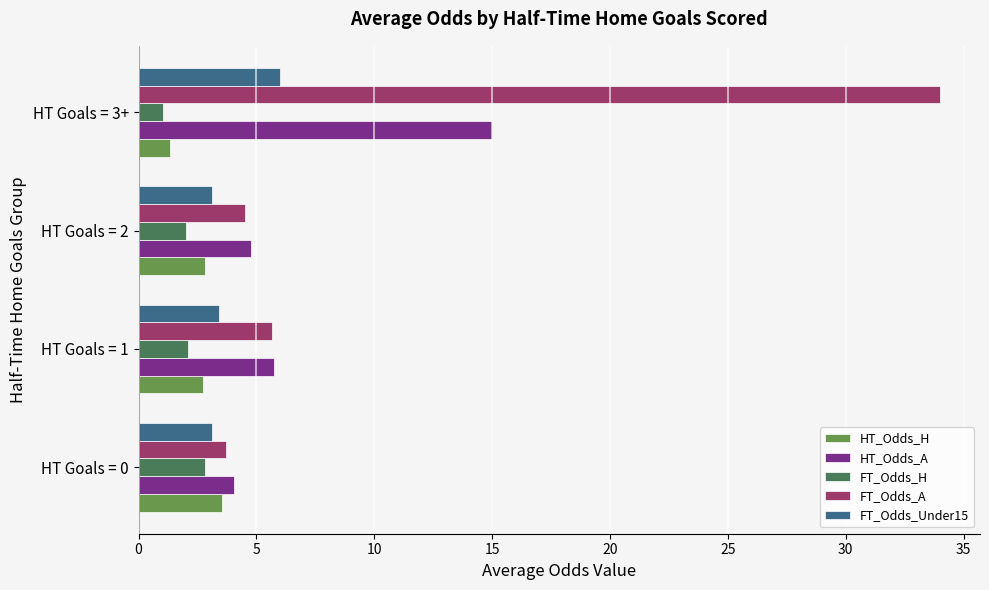

What is the difference between the second highest and second lowest values in the FT_Odds_H series?

0.1